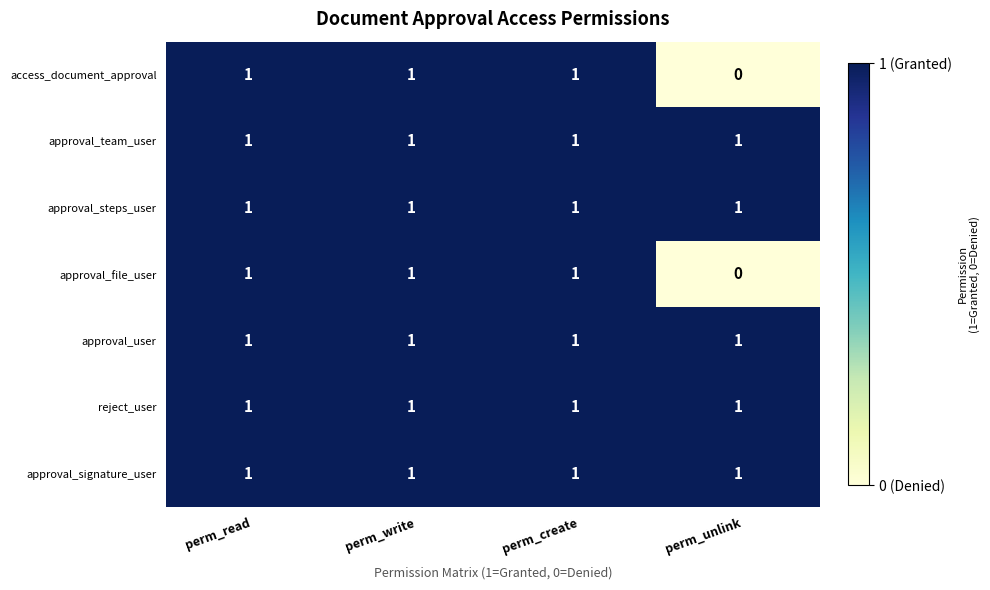

True or false: approval_file_user has a value of 0 at perm_create.

False